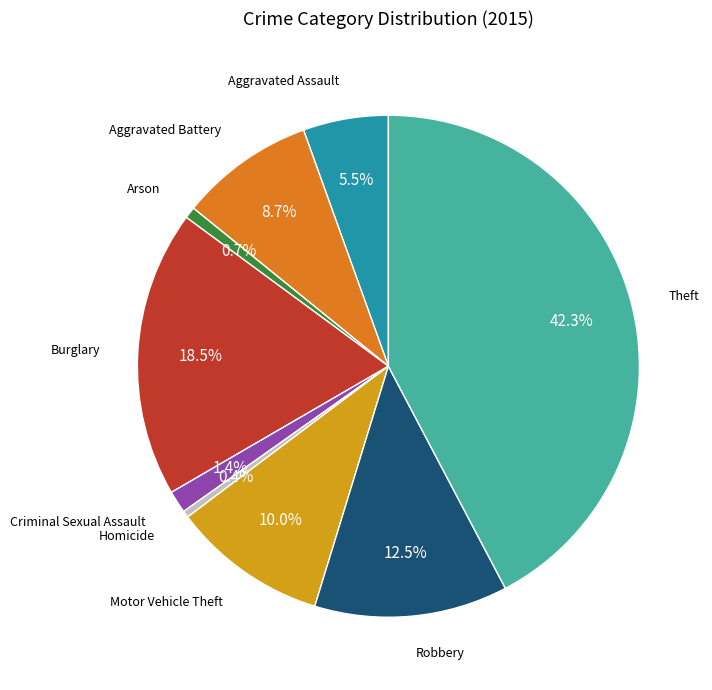

Count the number of slices in the pie.

9